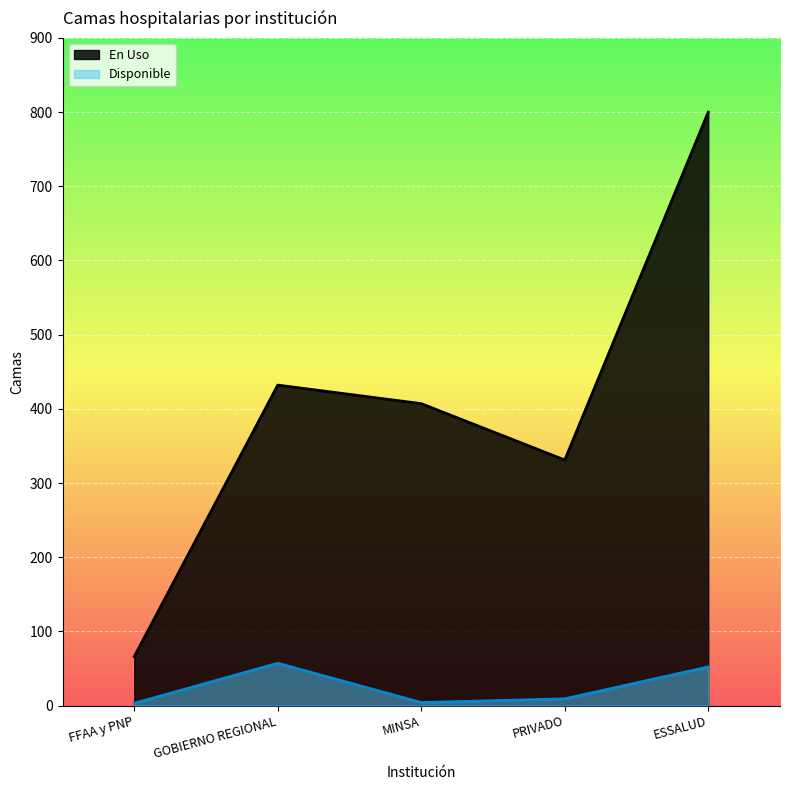

What is the sum of all En Uso values?

2036